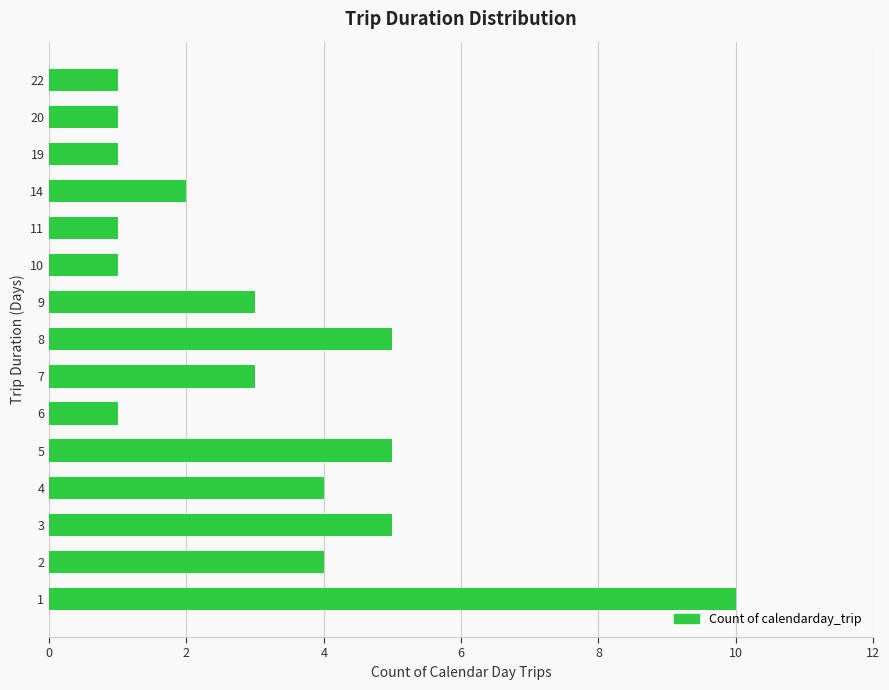

How many categories are shown in the chart?

15